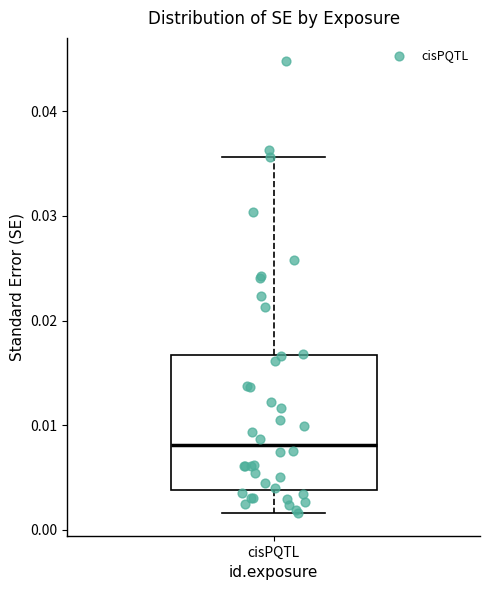

Where does the upper whisker of the box for cisPQTL end on the y-axis? The values are not printed on the chart, so give them approximately, as read against the axis.

0.036